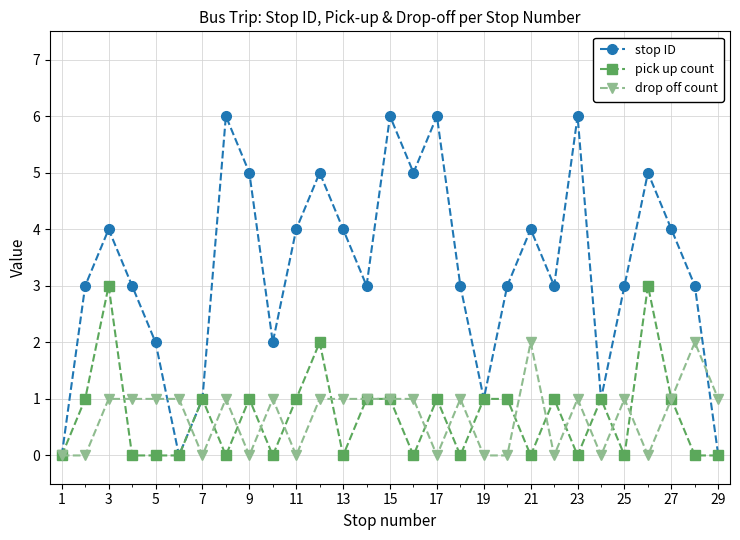

True or false: drop off count has more than 2 interior local peaks.

True